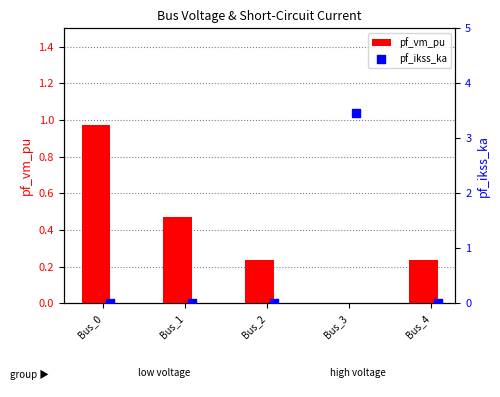

What is the sum of all pf_vm_pu values?

1.9